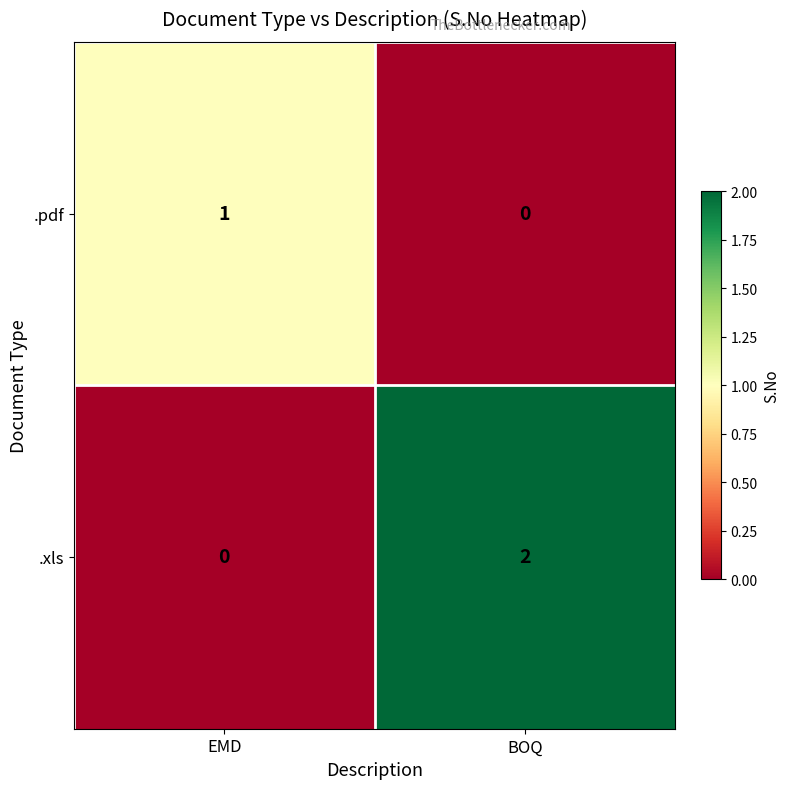

True or false: .xls has a value of -1 at EMD.

False